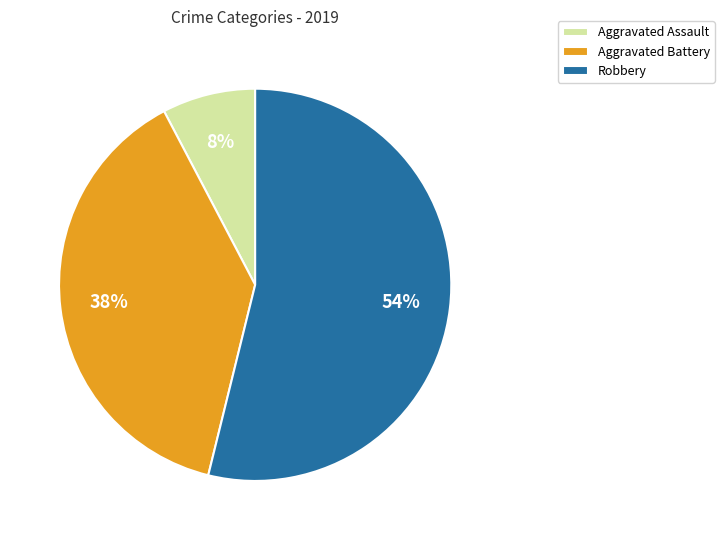

How many slices are in this pie chart?

3